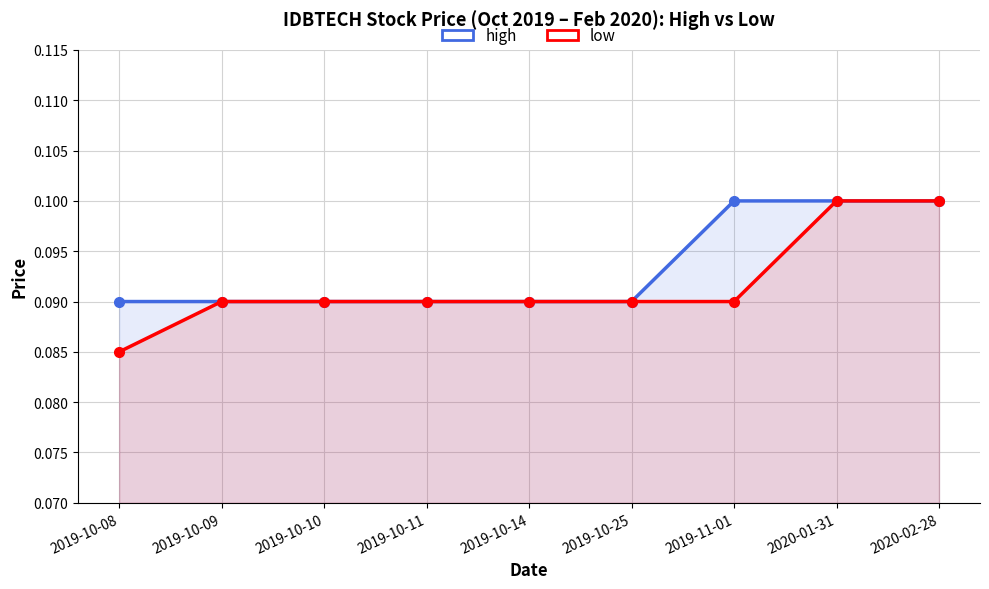

Which category has the highest value in the high series?

2019-11-01